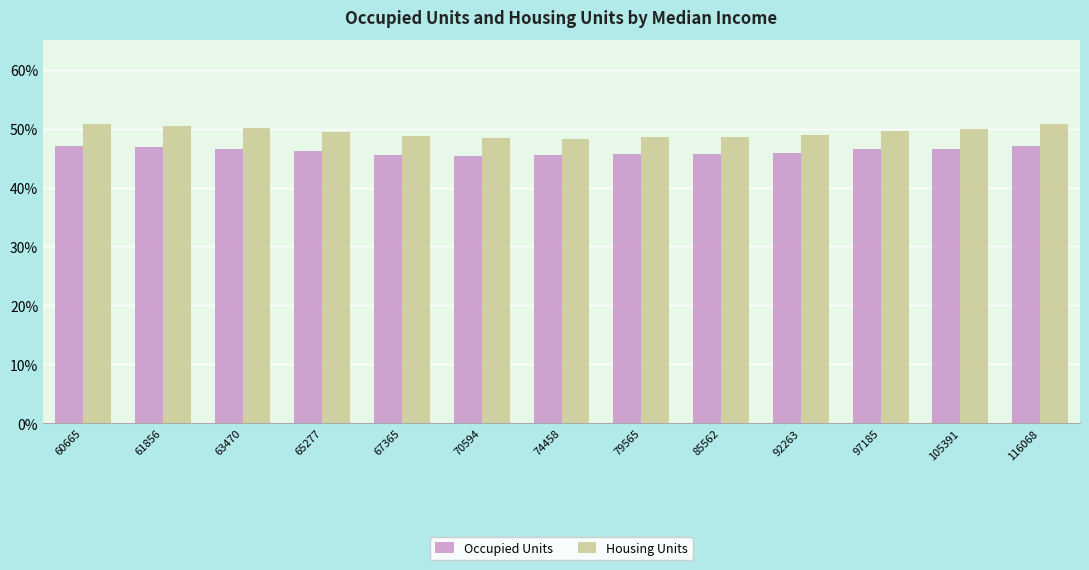

At which category is the sum across all series the highest?

60665